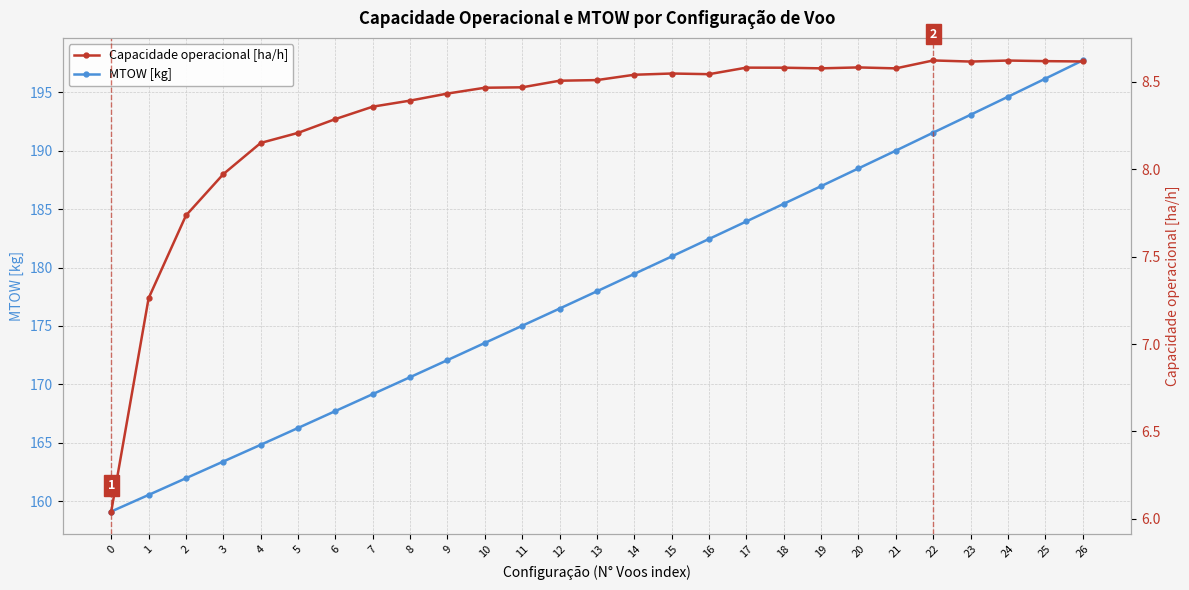

Is it true that Capacidade operacional [ha/h] equals 8.5 at 10?

True